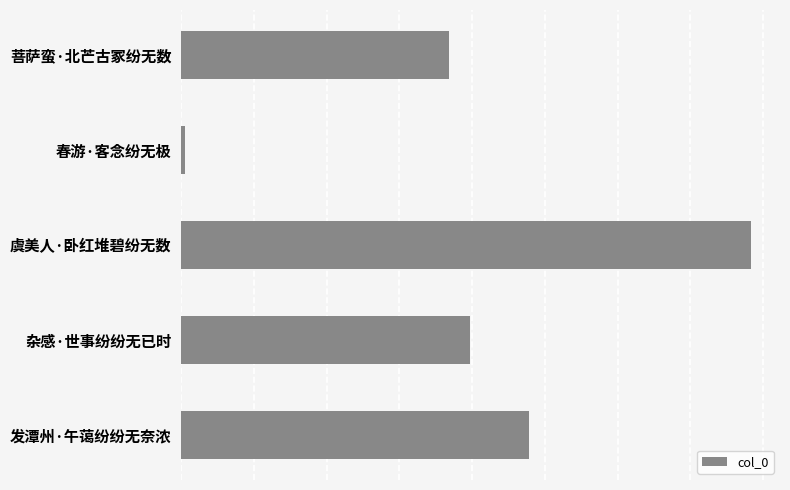

What is the difference between the second highest and minimum values?

94416